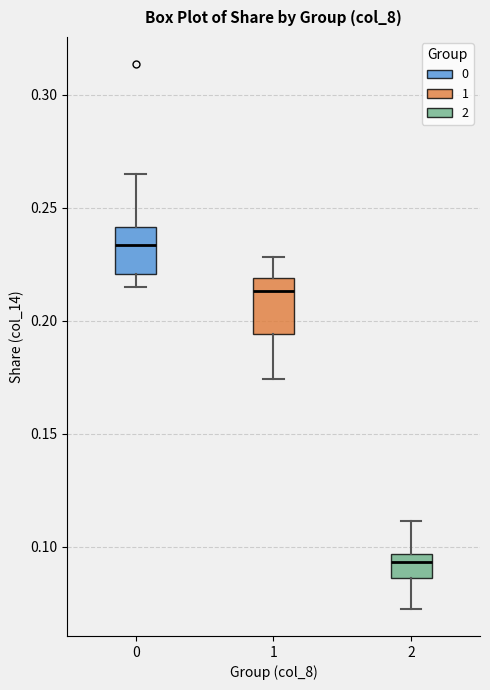

Which box has the lowest median line?

2